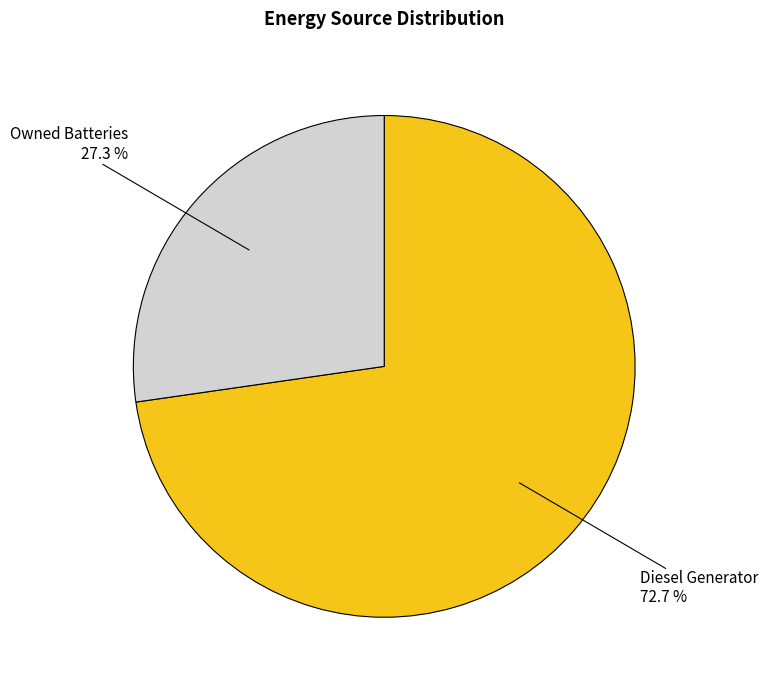

Which category has the biggest portion of the pie?

Diesel Generator